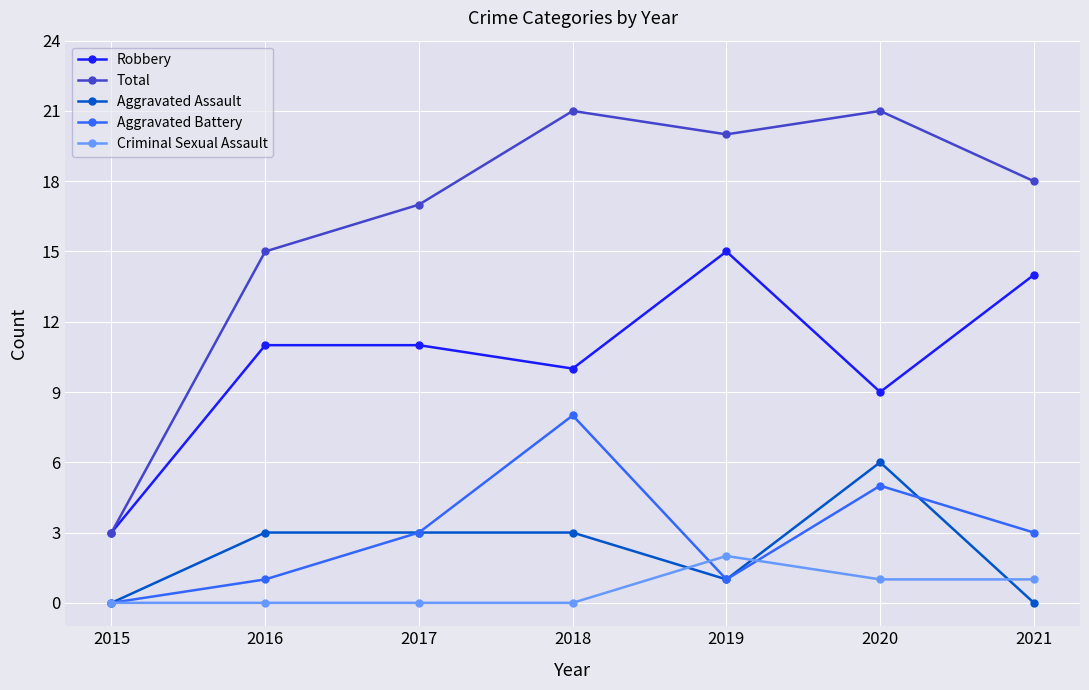

What is the difference between the maximum and minimum values in the Total series?

18